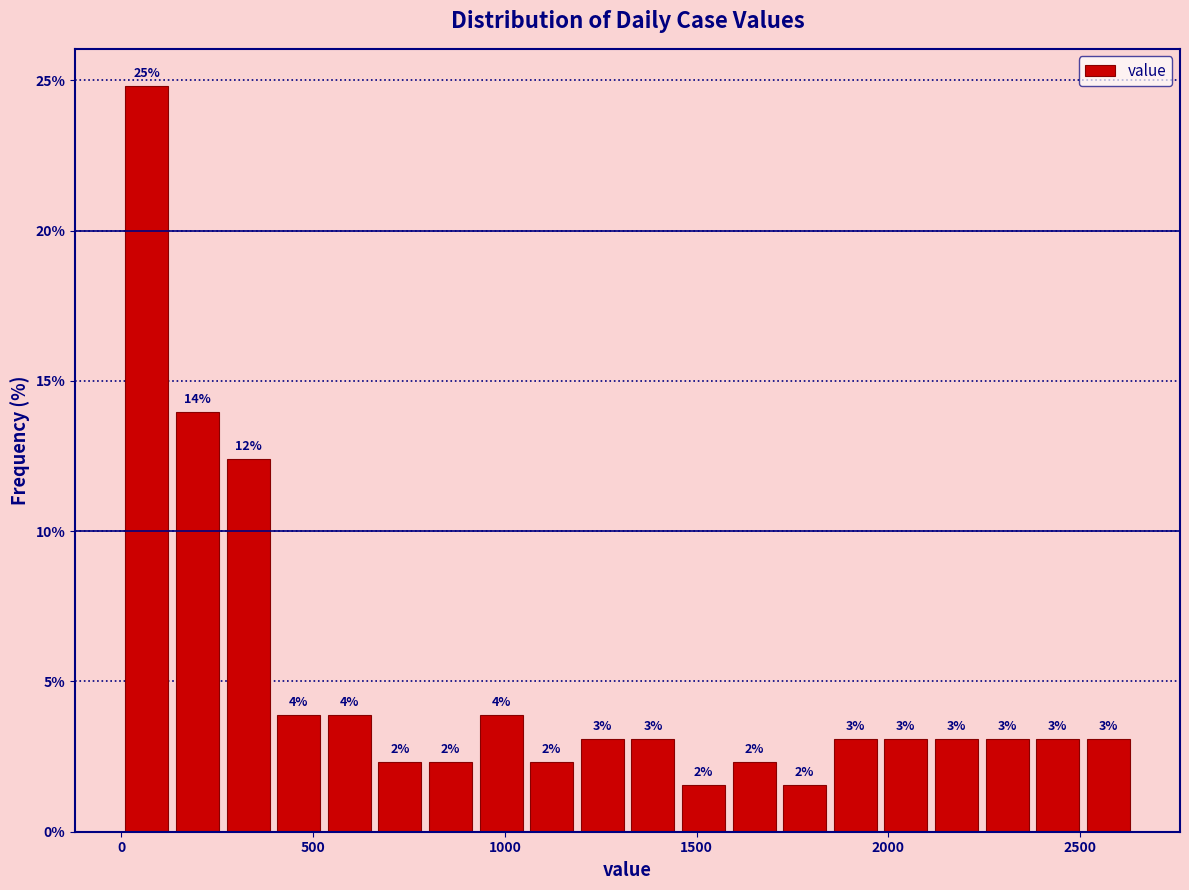

Read against the x-axis, roughly where is the centre of the tallest bar?

50